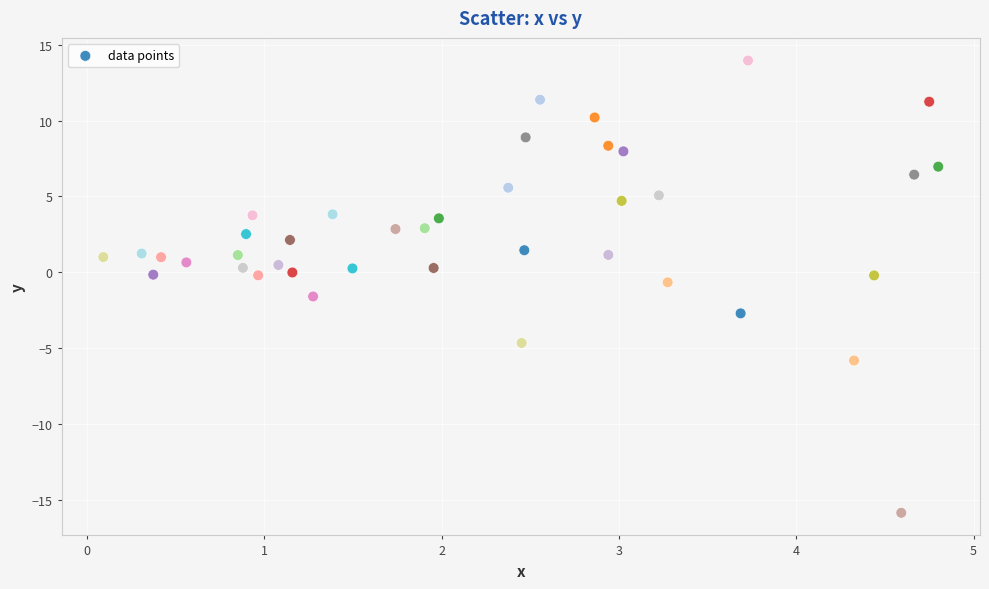

What is the range of X values (max minus min)?

4.7